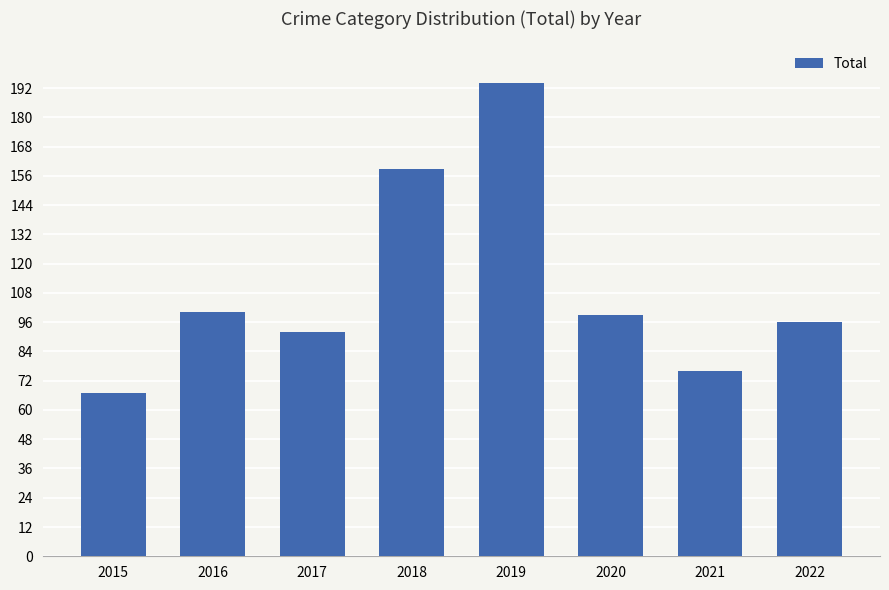

What value does the data have at 2019, to the nearest 5?

195